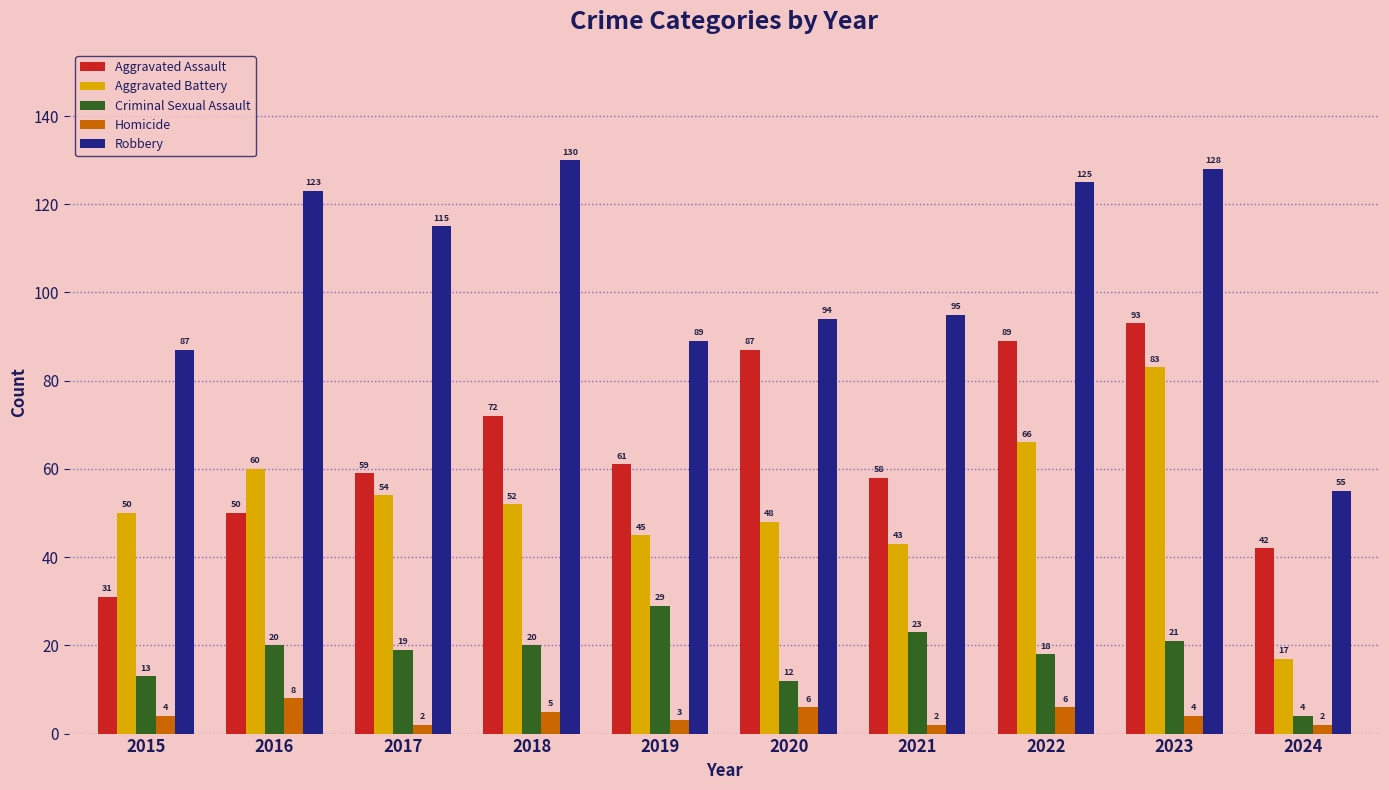

At which label does Aggravated Battery first exceed 52?

2016